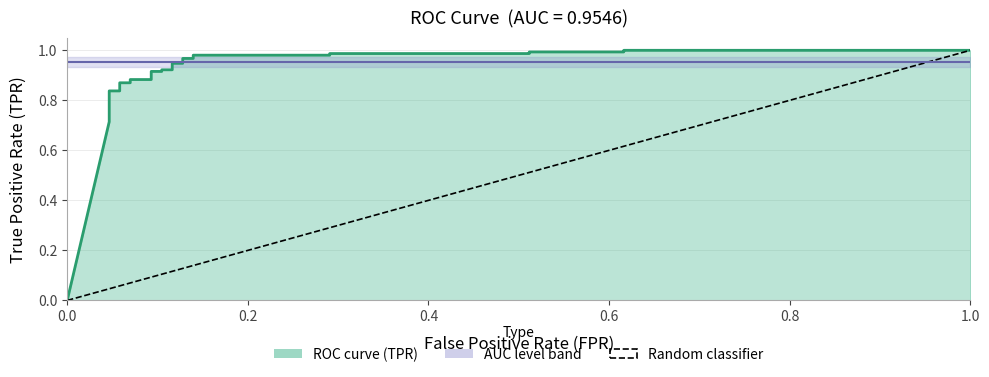

What is the change in value from 0.0 to 1.0?

+1